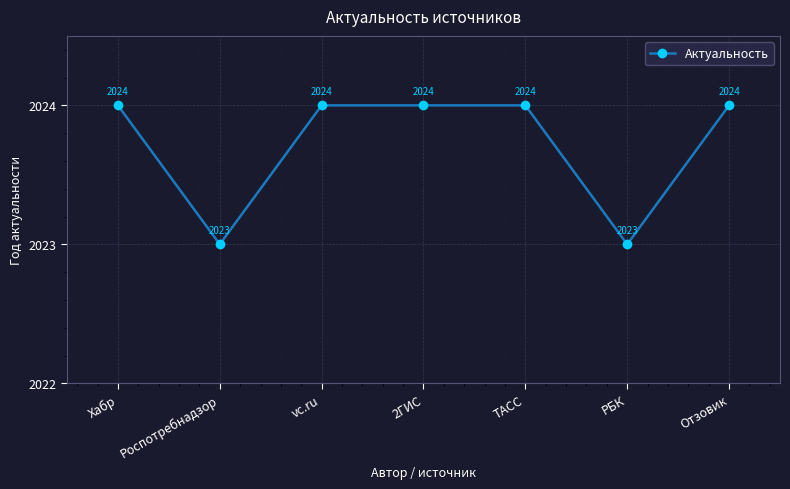

What is the sum of all values?

14166